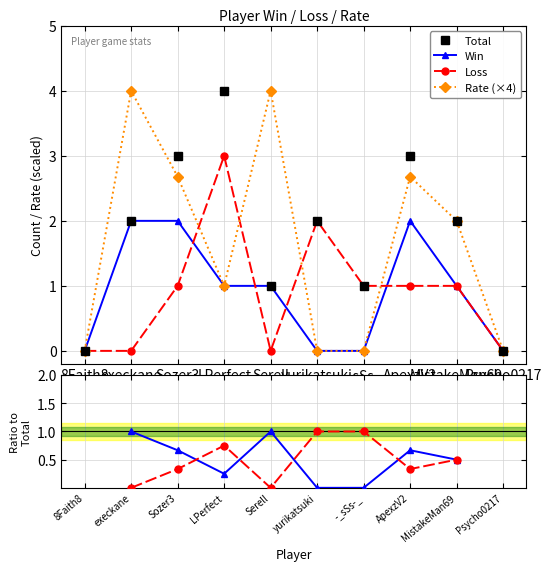

What is the maximum value for Total?

4.0